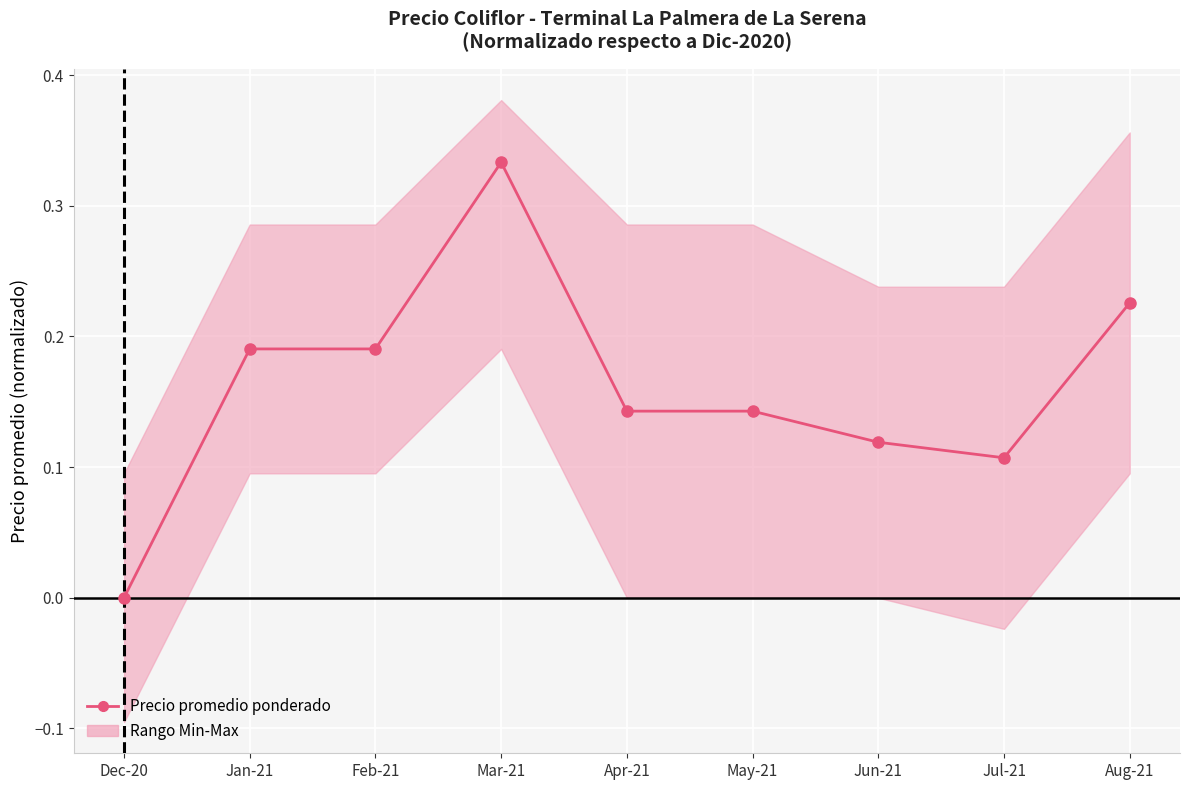

Is it true that the value at Jul-21 is 0.0?

False